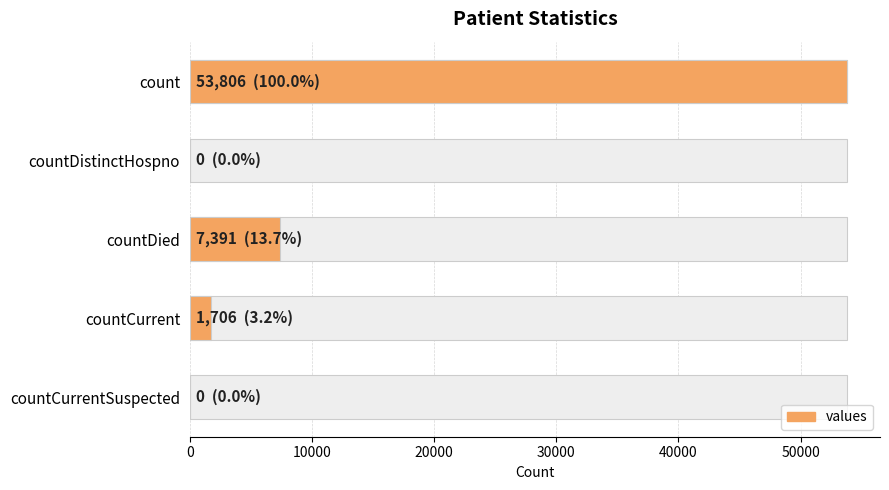

What is the average value?

12581